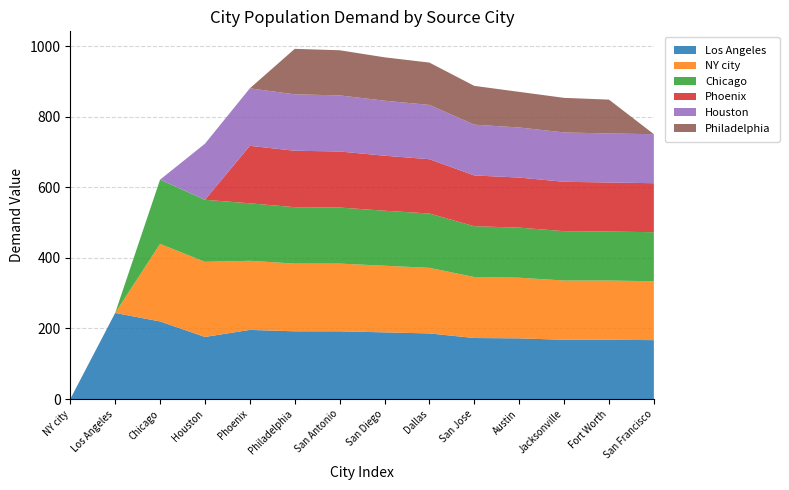

Reading left to right, transcribe all the data shown in this chart.

Los Angeles: NY city=0	Los Angeles=244	Chicago=220	Houston=176	Phoenix=196	Philadelphia=192	San Antonio=192	San Diego=189	Dallas=186	San Jose=173	Austin=172	Jacksonville=168	Fort Worth=168	San Francisco=167
NY city: NY city=0	Los Angeles=0	Chicago=220	Houston=213	Phoenix=196	Philadelphia=192	San Antonio=192	San Diego=189	Dallas=186	San Jose=173	Austin=172	Jacksonville=168	Fort Worth=168	San Francisco=167
Chicago: NY city=0	Los Angeles=0	Chicago=182	Houston=176	Phoenix=163	Philadelphia=160	San Antonio=159	San Diego=156	Dallas=154	San Jose=144	Austin=142	Jacksonville=140	Fort Worth=139	San Francisco=139
Phoenix: NY city=0	Los Angeles=0	Chicago=0	Houston=0	Phoenix=163	Philadelphia=160	San Antonio=159	San Diego=156	Dallas=154	San Jose=144	Austin=142	Jacksonville=140	Fort Worth=139	San Francisco=139
Houston: NY city=0	Los Angeles=0	Chicago=0	Houston=159	Phoenix=163	Philadelphia=160	San Antonio=159	San Diego=156	Dallas=154	San Jose=144	Austin=142	Jacksonville=140	Fort Worth=139	San Francisco=139
Philadelphia: NY city=0	Los Angeles=0	Chicago=0	Houston=0	Phoenix=0	Philadelphia=129	San Antonio=128	San Diego=123	Dallas=120	San Jose=110	Austin=101	Jacksonville=98	Fort Worth=96	San Francisco=0